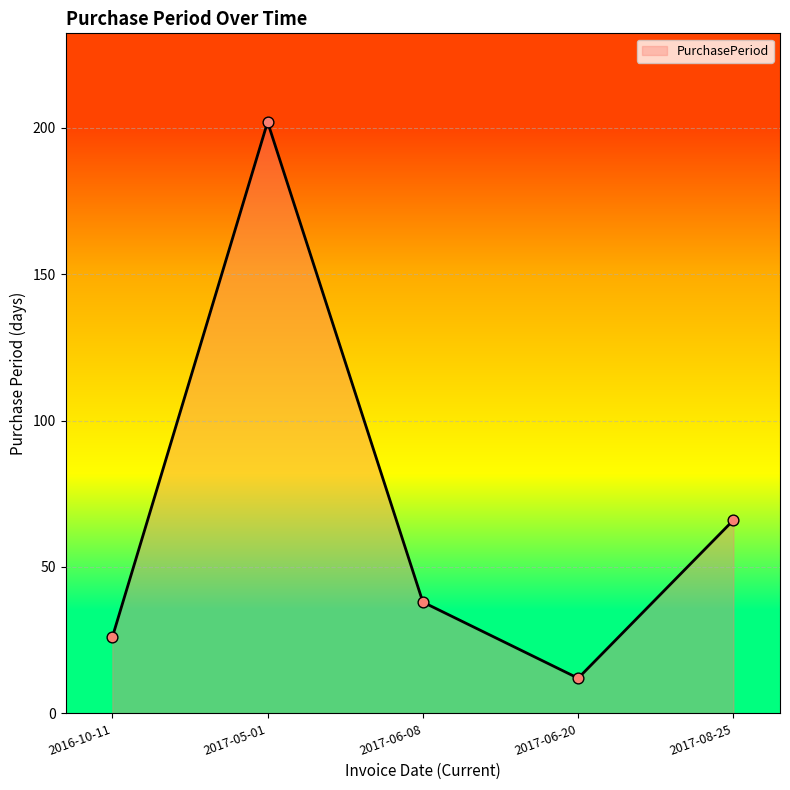

What is the ratio of the value at 2017-06-20 to the value at 2017-06-08?

0.3